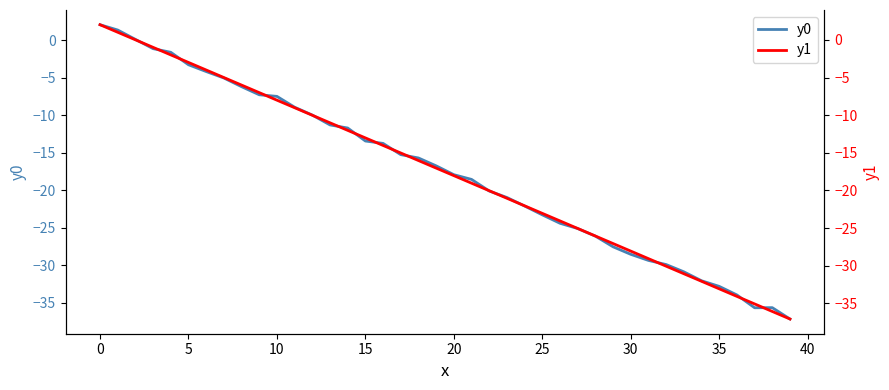

What is the sum of all y1 values?

-701.4